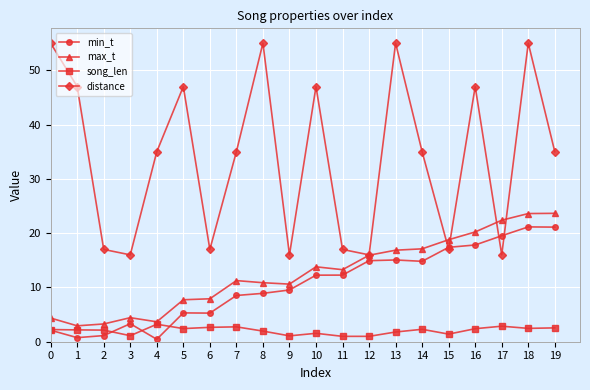

Is the value of distance at 10 greater than the value of min_t at 14?

Yes